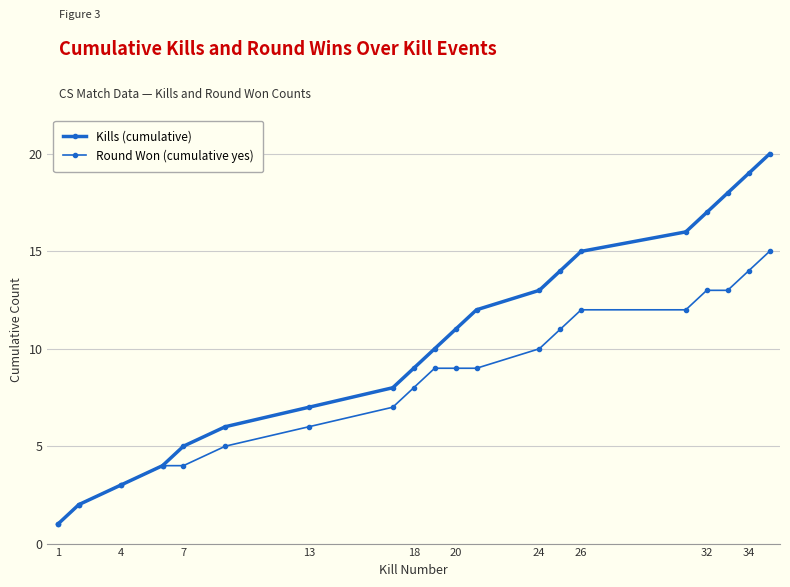

How many lines are shown in the chart?

2